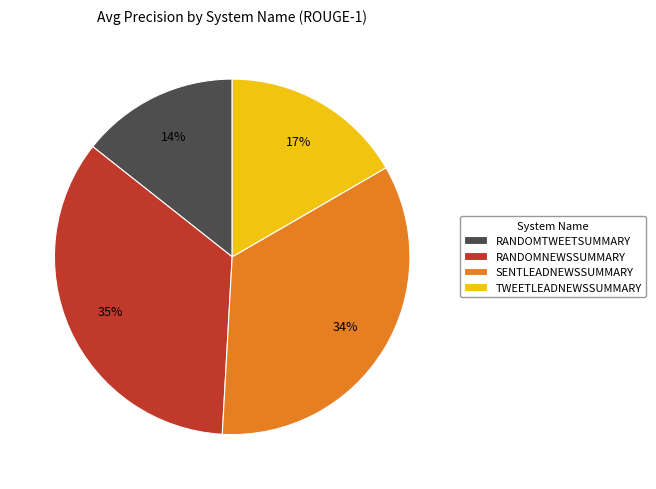

Is the sum of SENTLEADNEWSSUMMARY and TWEETLEADNEWSSUMMARY greater than half?

Yes